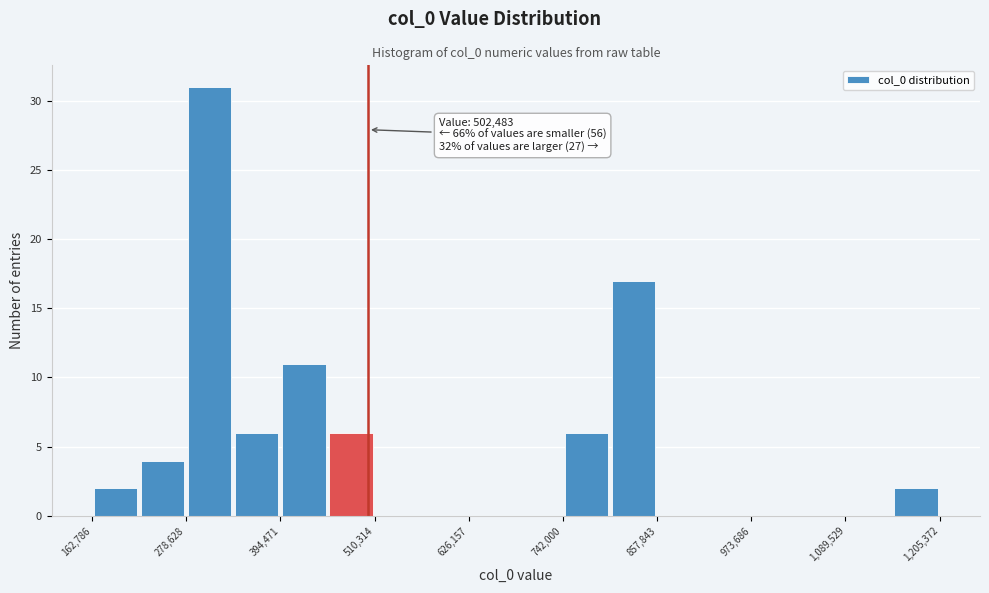

Read against the x-axis, roughly where is the centre of the tallest bar?

300000